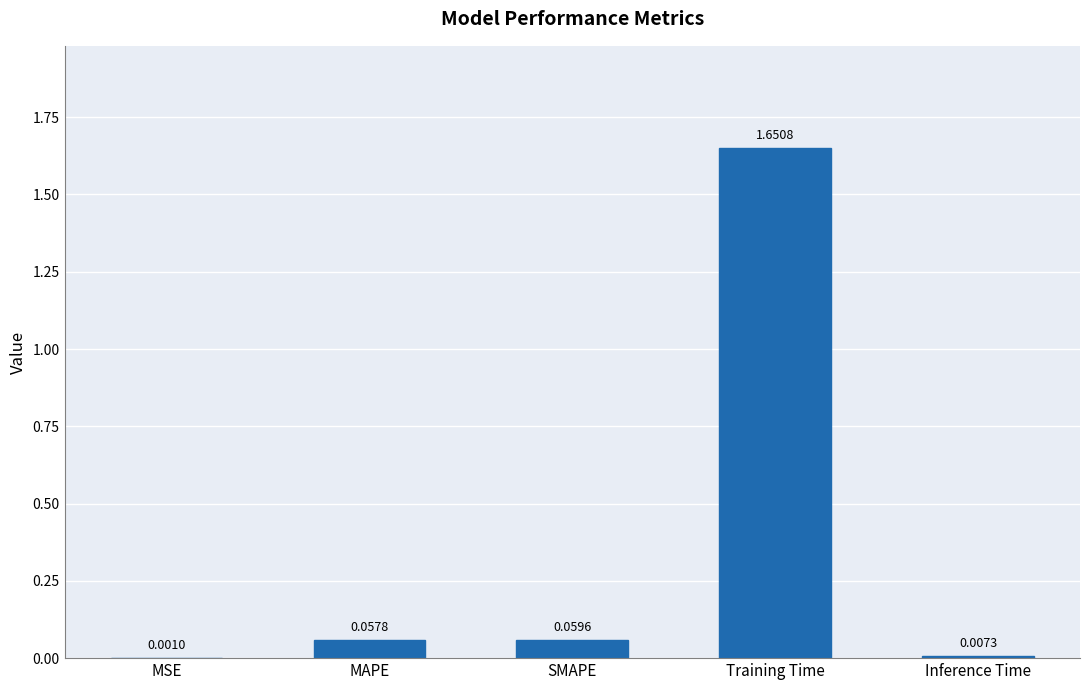

What is the change in value from Training Time to Inference Time?

-1.6